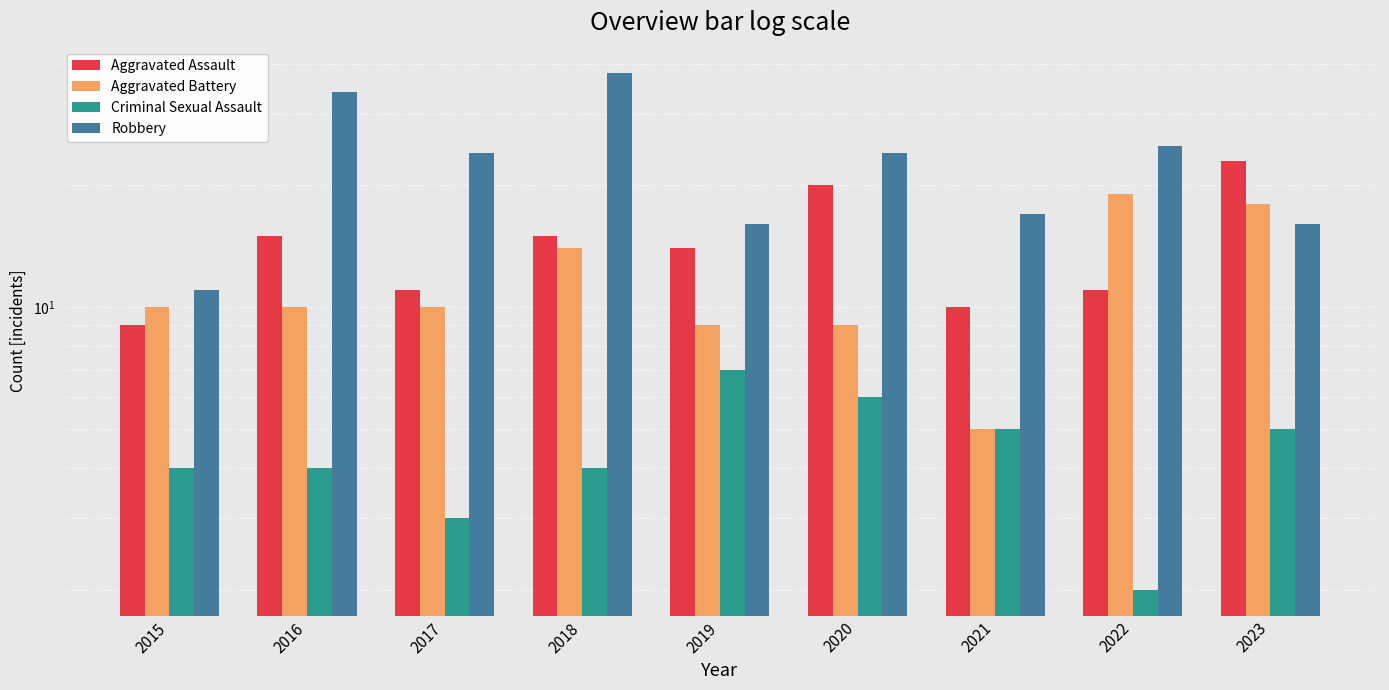

What is the difference between the second highest and minimum values in the Robbery series?

23